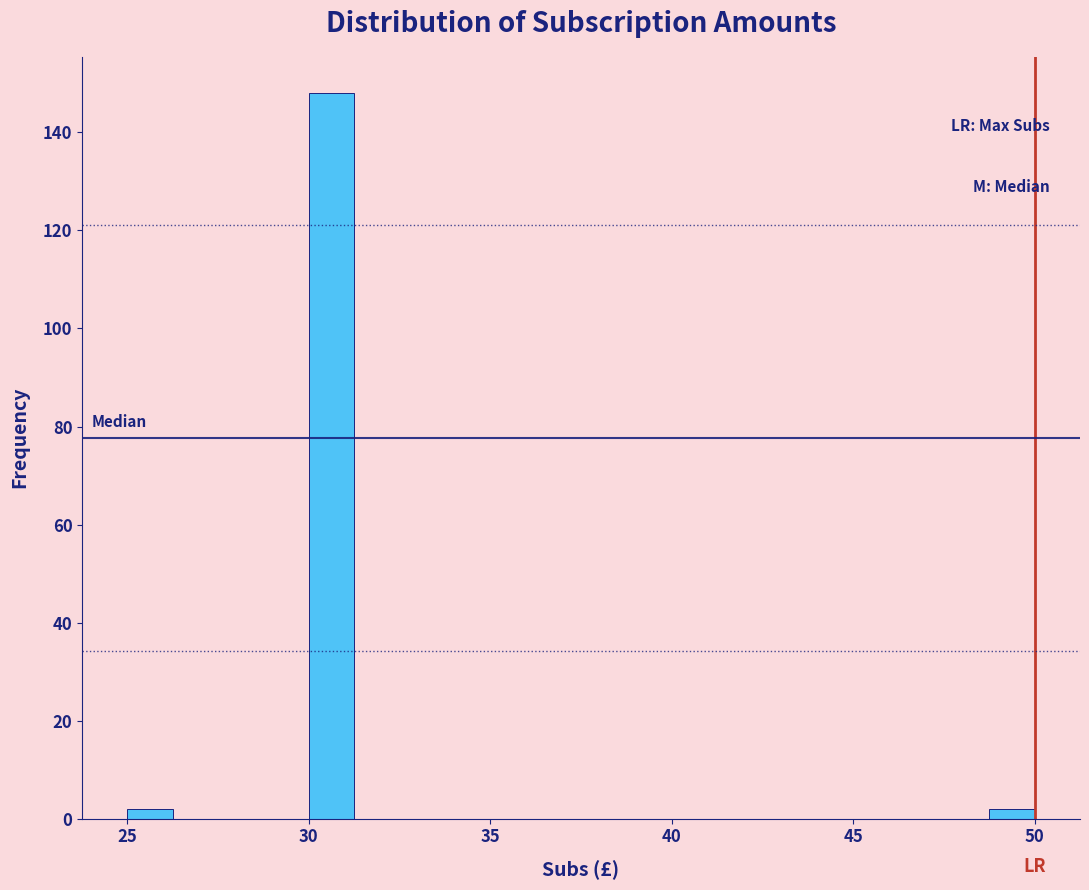

Around what value on the x-axis is the tallest bar? Give the approximate position of its centre, as read against the axis.

30.5